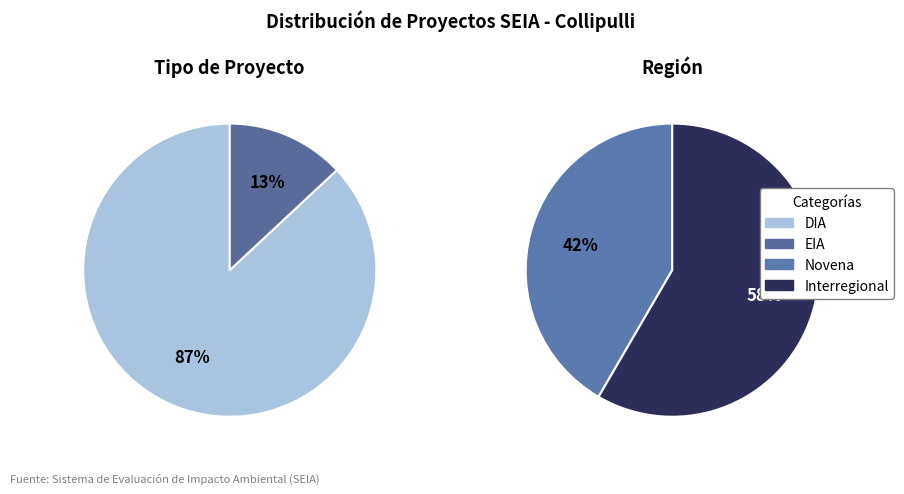

Which slice is the smallest?

EIA